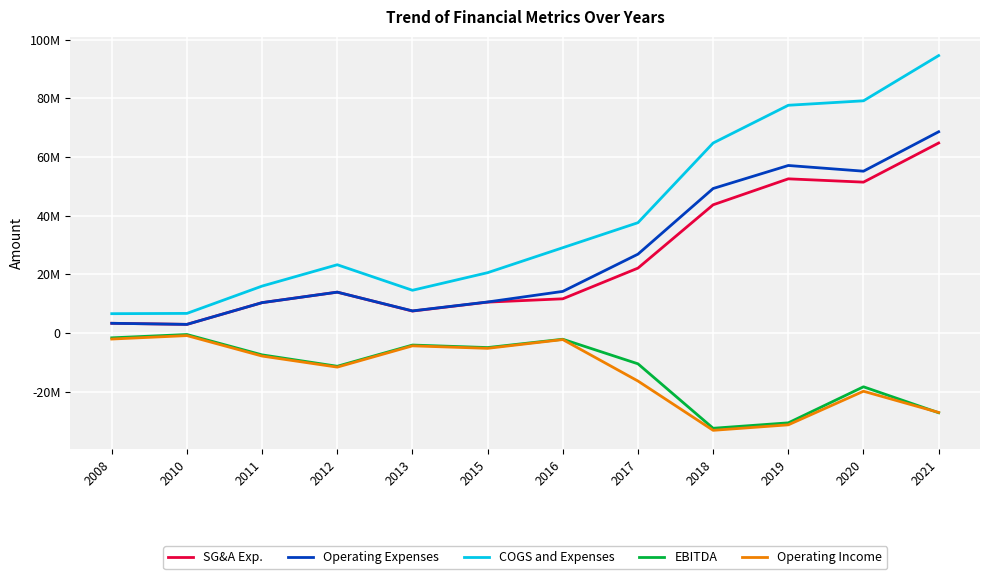

What are all the series names shown in the legend?

SG&A Exp., Operating Expenses, COGS and Expenses, EBITDA, Operating Income